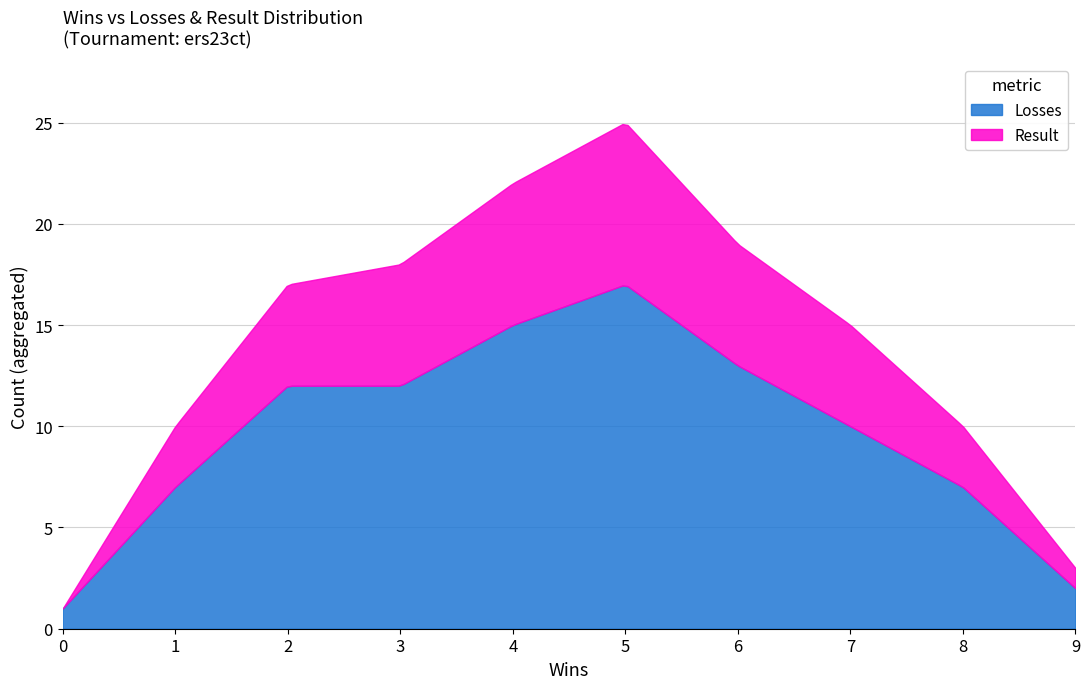

Does the chart have visible grid lines?

Yes